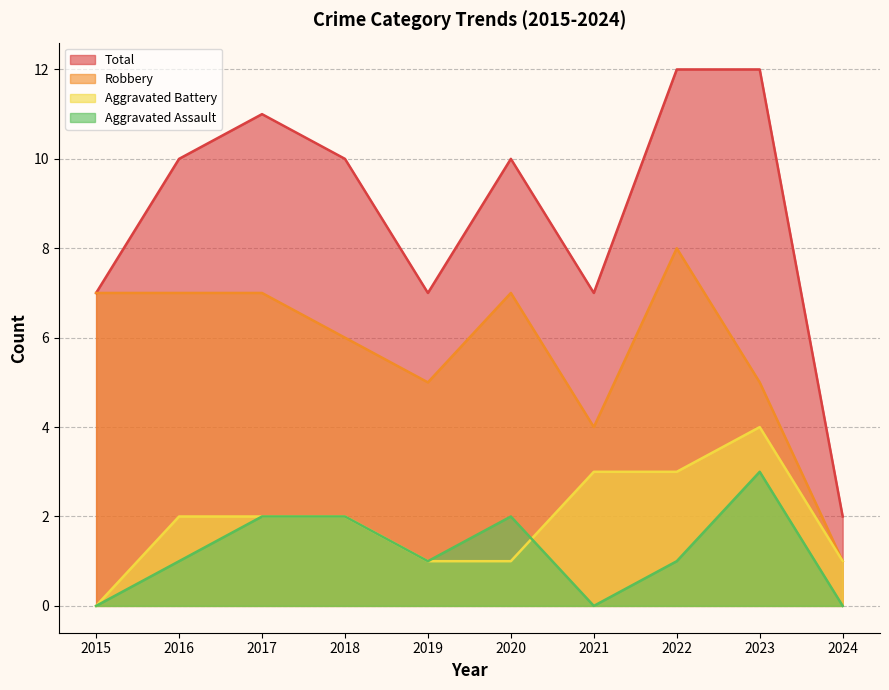

Is it true that Total equals 10 at 2018?

True